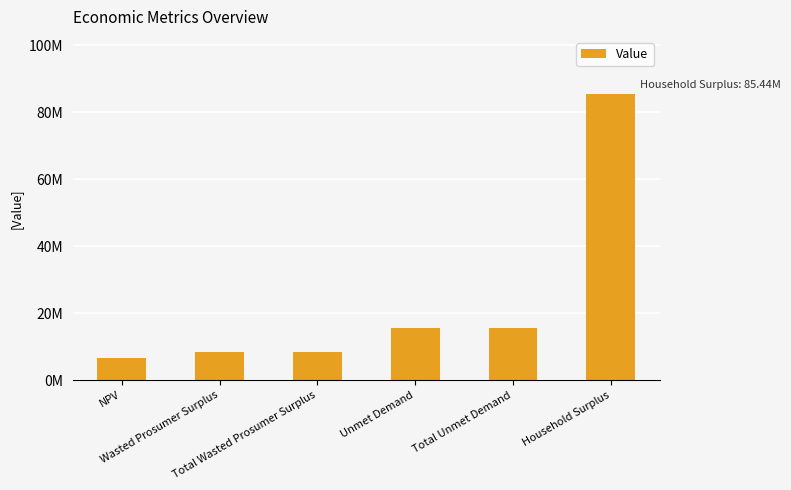

What is the label of the 6th bar from the left?

Household Surplus